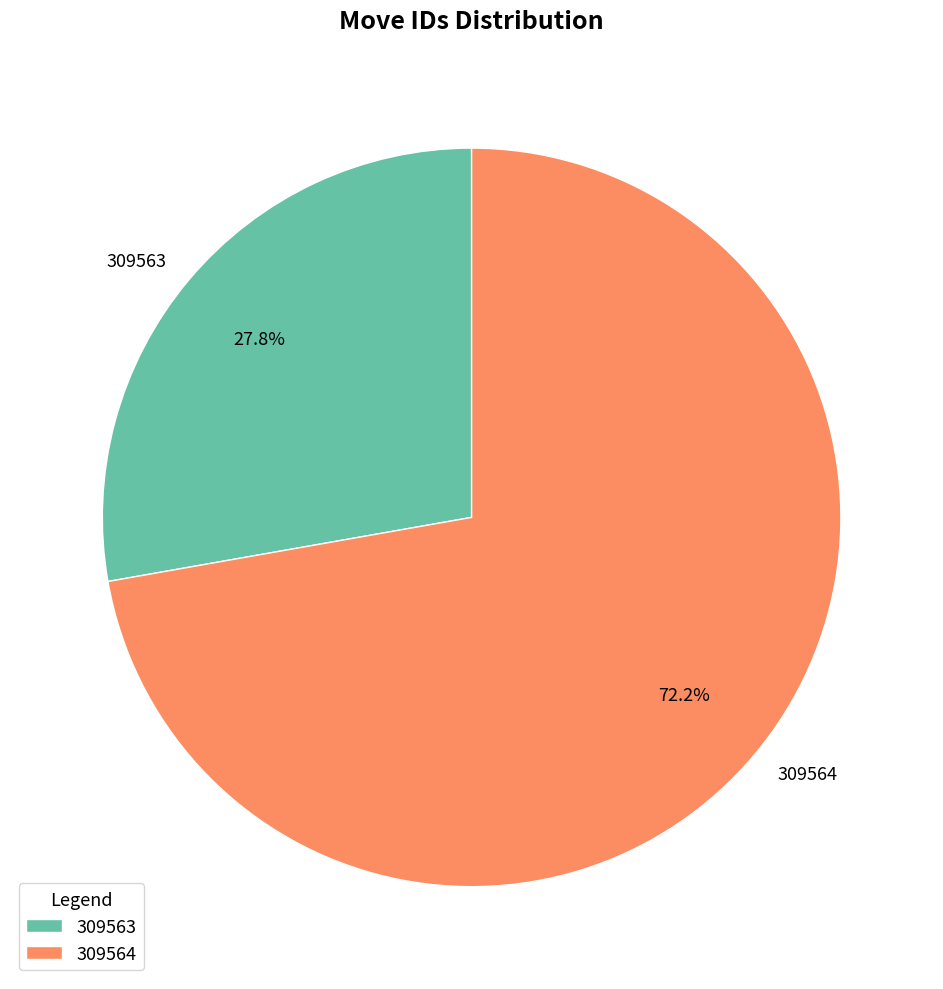

Which category accounts for the majority?

309564